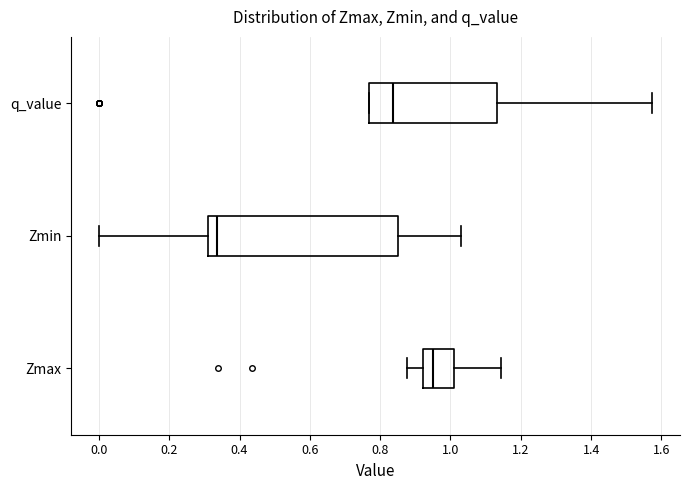

Reading bottom to top, transcribe this box plot: for each box, give where its median line is, the range the box spans, and where its two whiskers end, as read against the x-axis. The values are not printed on the chart, so give them approximately, as read against the axis.

Zmax: median 0.96, box 0.92 to 1.02, whiskers 0.88 to 1.14
Zmin: median 0.34, box 0.32 to 0.86, whiskers 0.00 to 1.02
q_value: median 0.84, box 0.76 to 1.14, whiskers 0.76 to 1.58